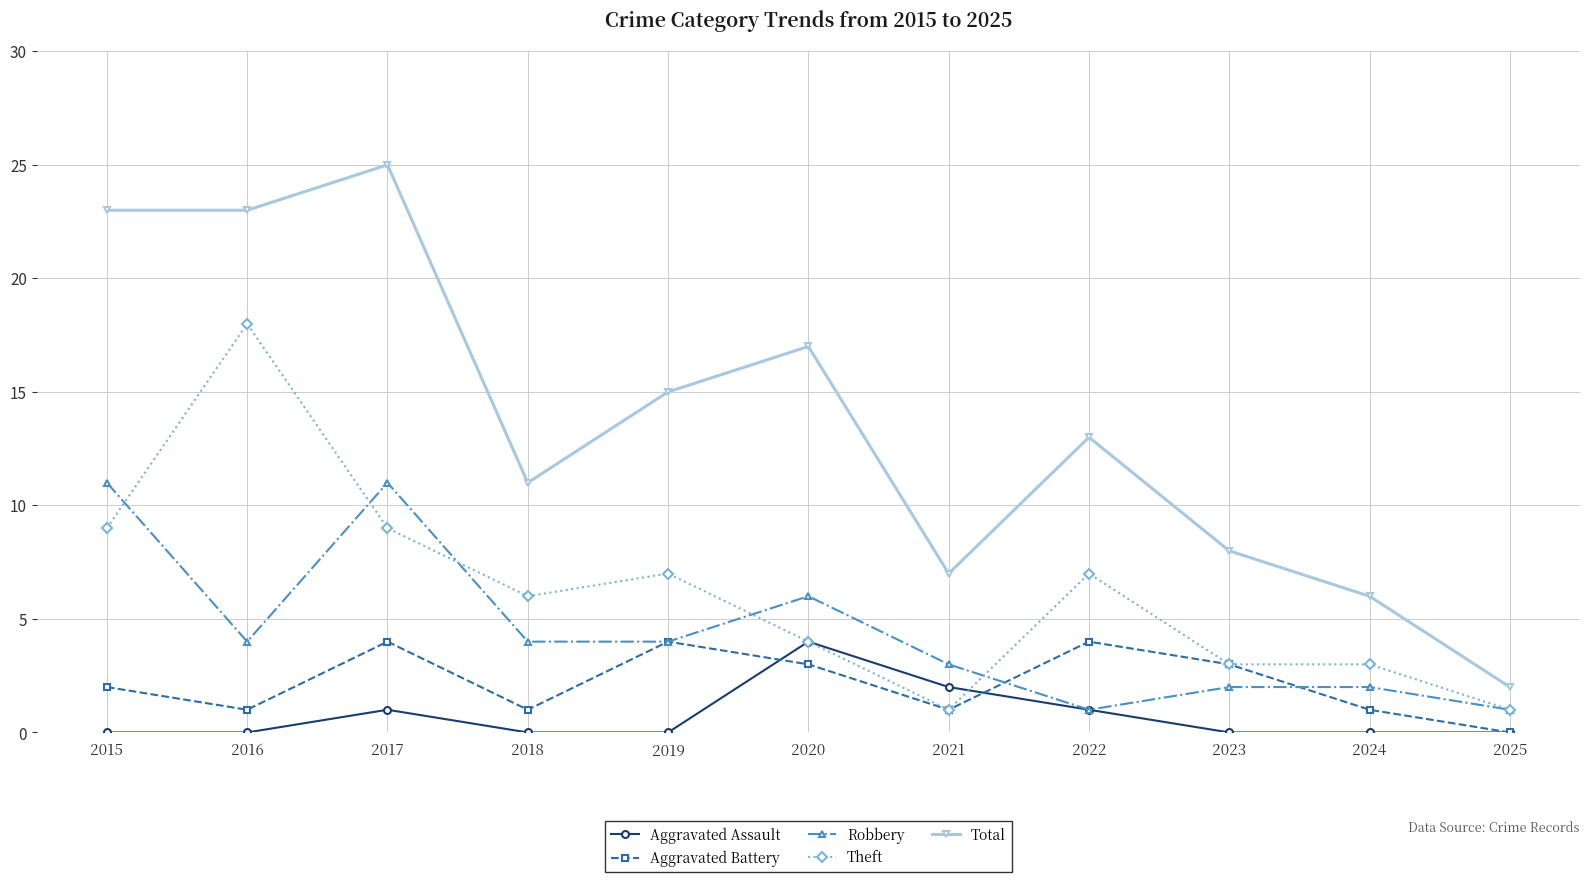

True or false: Aggravated Assault and Total intersect in this chart.

False